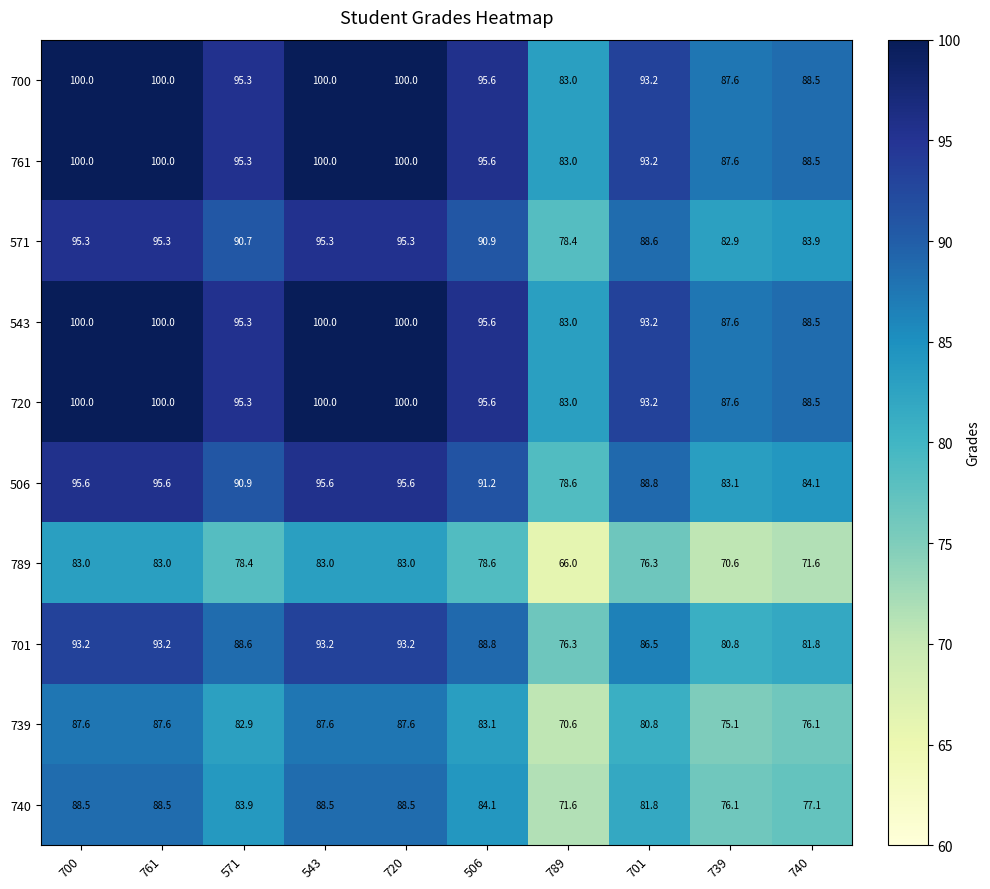

What is the spread (max minus min) of values at 701?

16.9